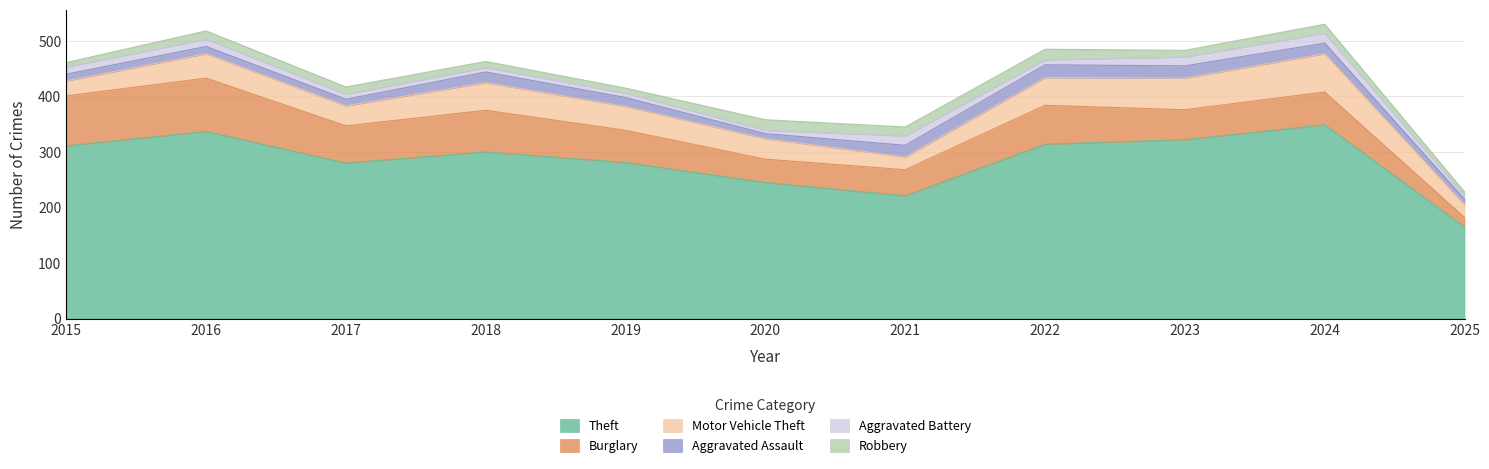

Where does the Aggravated Battery series first go above 9?

2015